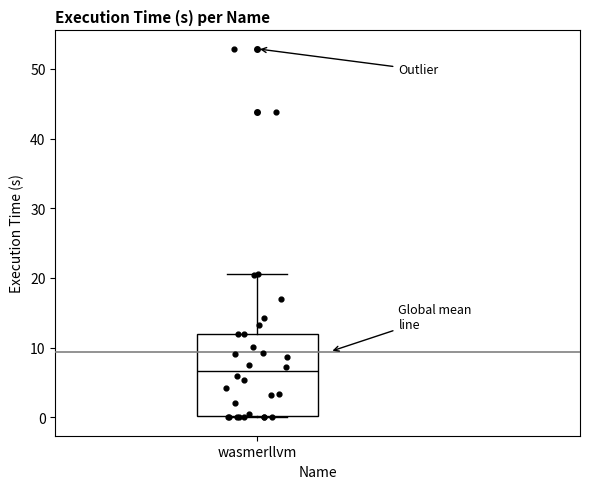

Transcribe this box plot: give where the median line is, the range the box spans, and where the two whiskers end, as read against the y-axis. The values are not printed on the chart, so give them approximately, as read against the axis.

median 7, box 0 to 12, whiskers 0 to 21